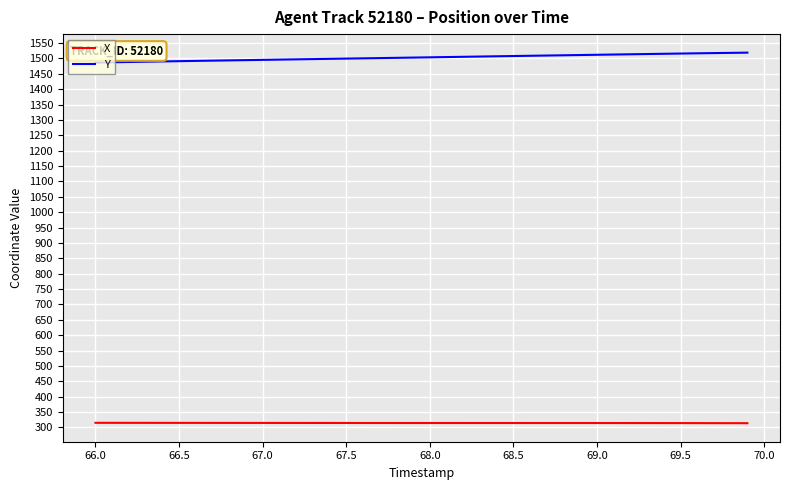

What is the minimum value shown in the chart?

313.6